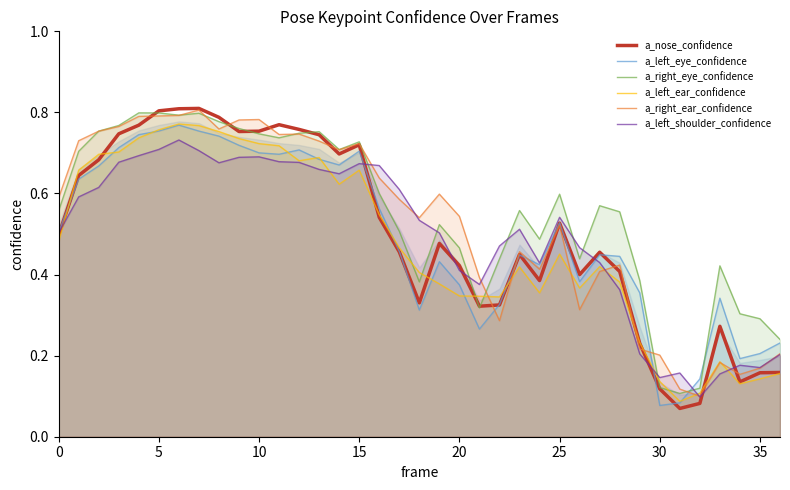

What is the difference between the maximum and minimum values in the a_left_eye_confidence series?

0.7